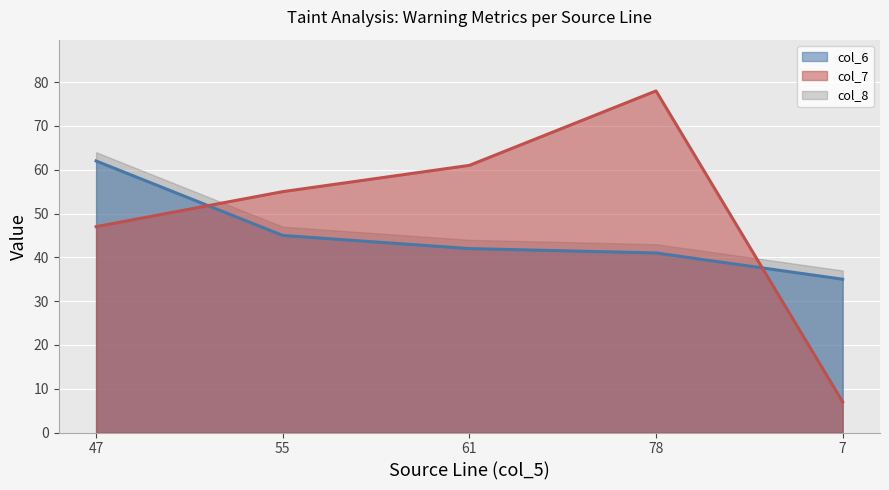

At which label is col_6 closest to 48?

55